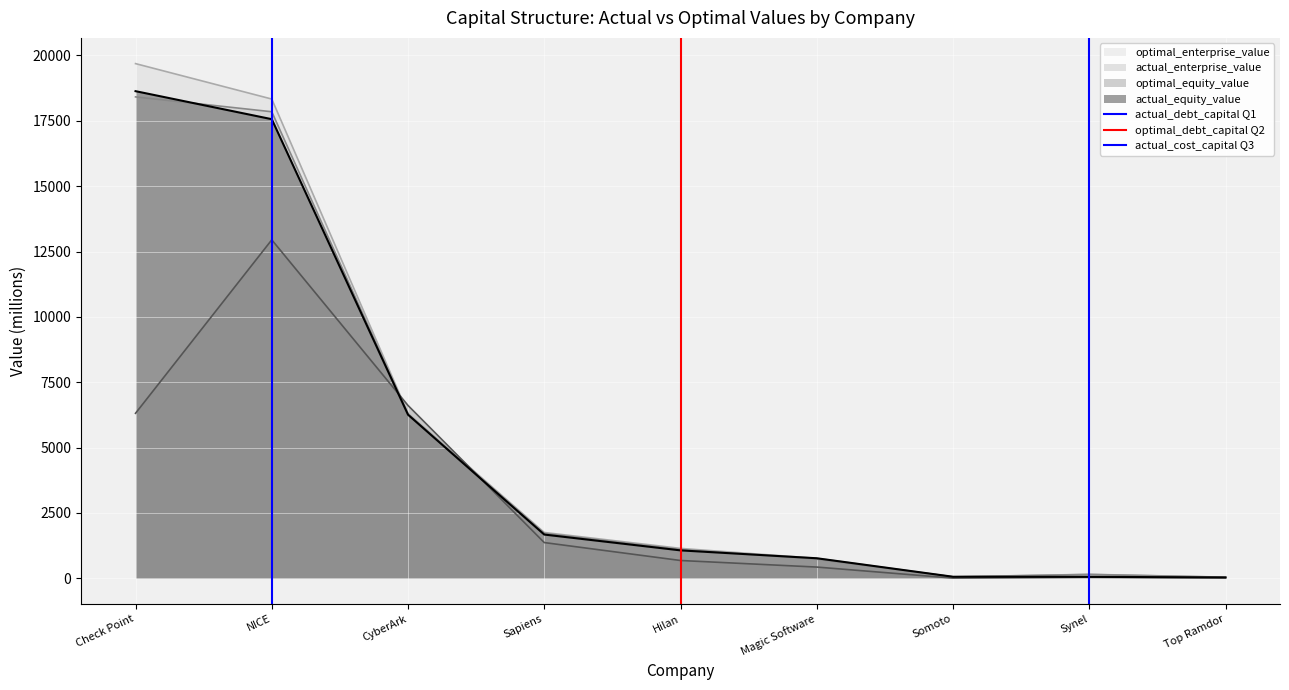

True or false: actual_enterprise_value has a value of 6189.1 at NICE.

False